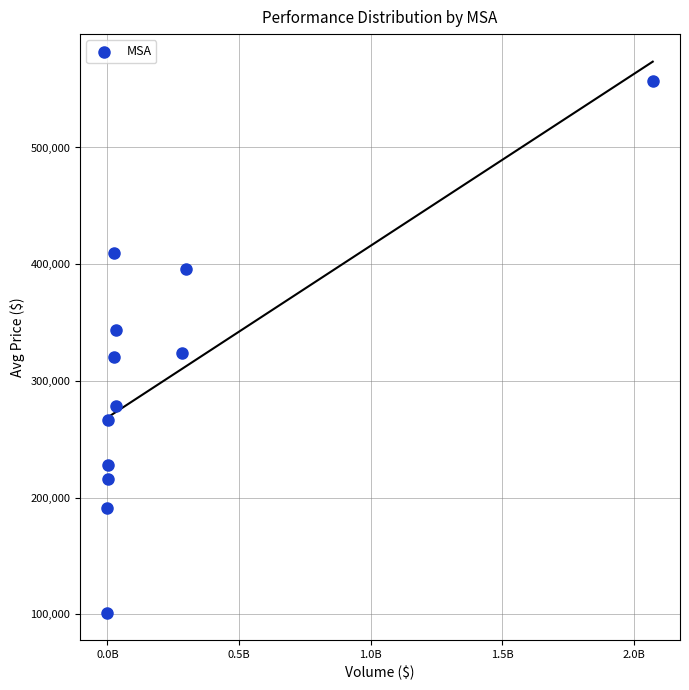

What is the average X value?

231239182.9